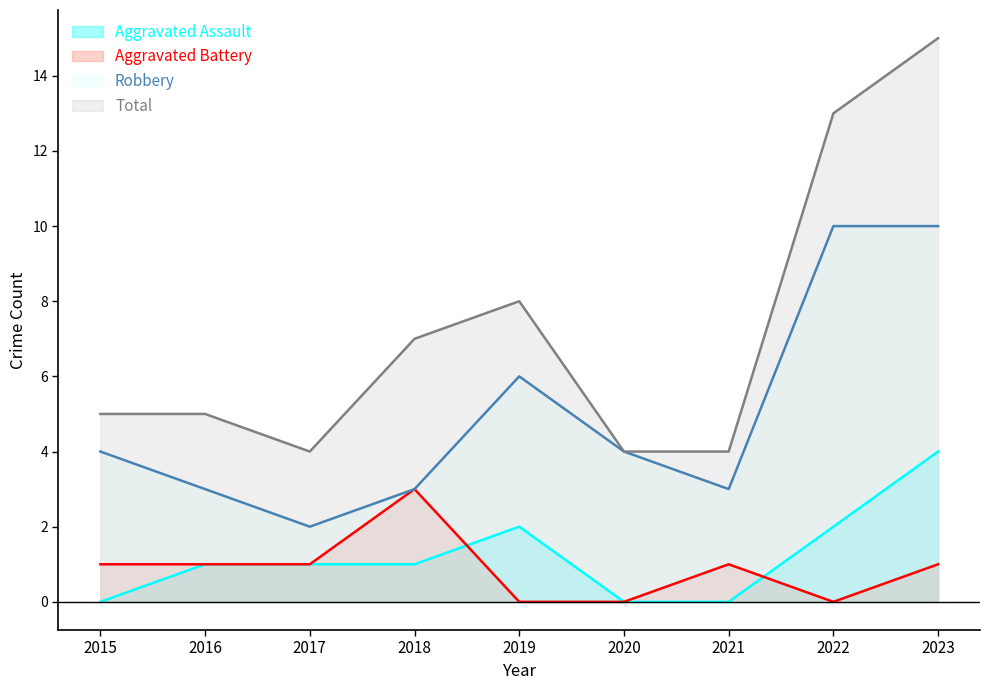

At which label does Robbery reach its minimum?

2017